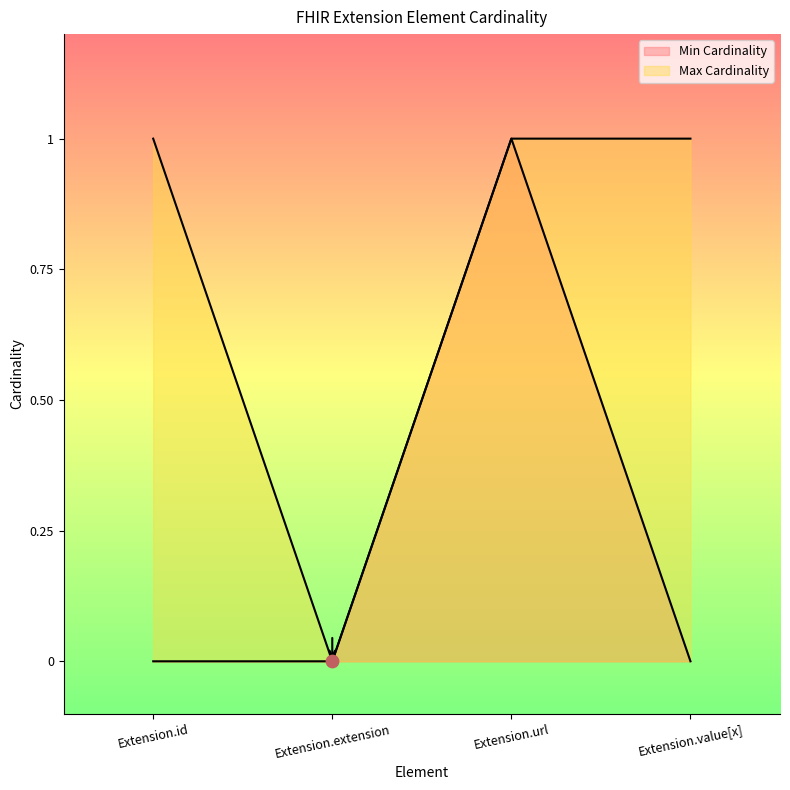

What are all the series names shown in the legend?

Min Cardinality, Max Cardinality